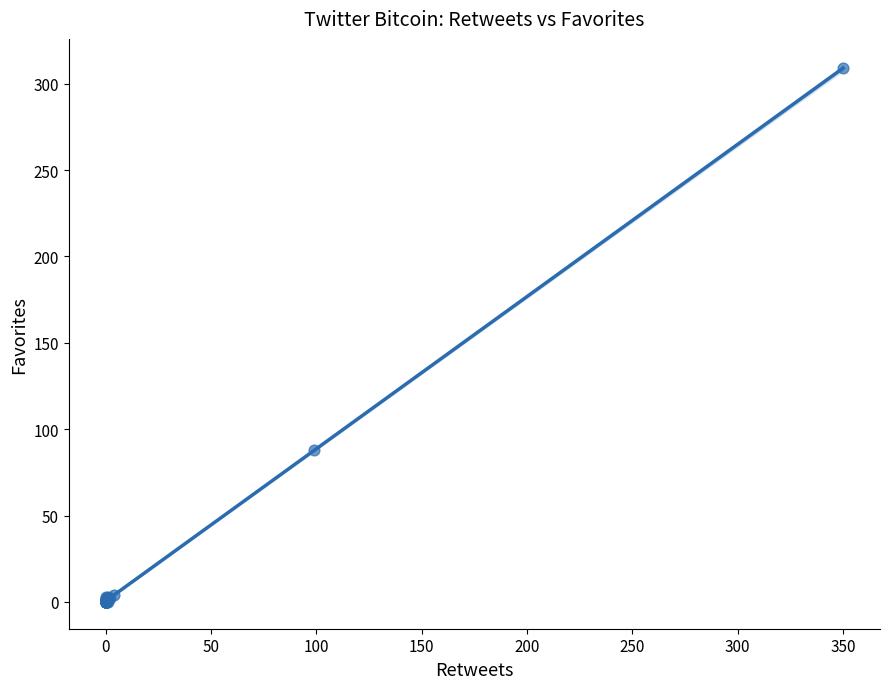

What Y value in the scatter plot is closest to 154?

88